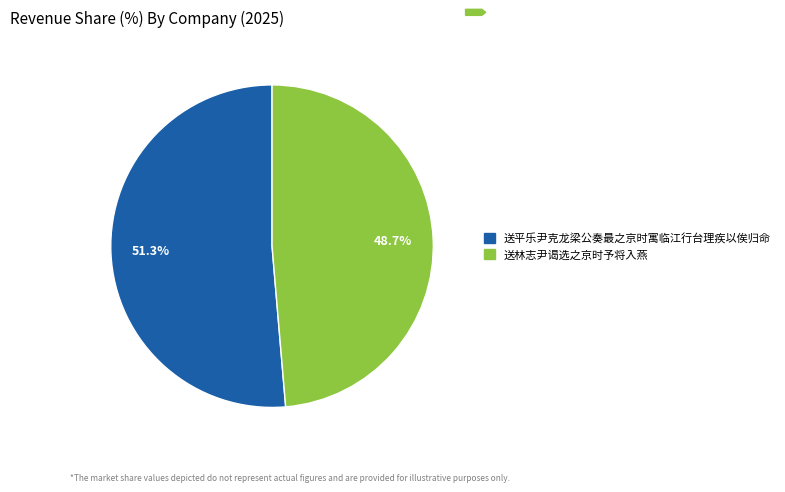

Approximately how many times larger is the value at 送林志尹谒选之京时予将入燕 compared to 送平乐尹克龙梁公奏最之京时寓临江行台理疾以俟归命?

0.9